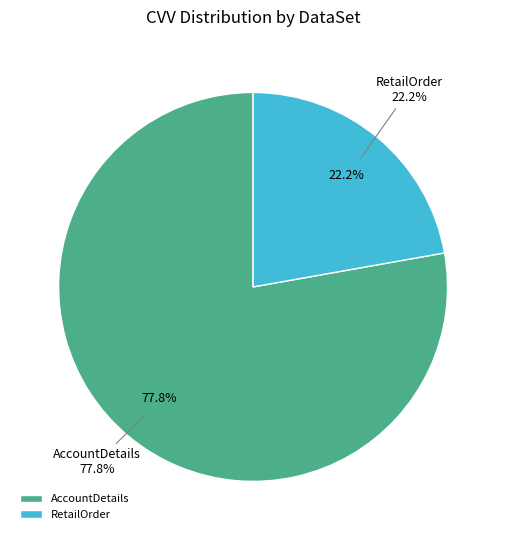

How many segments does this pie chart have?

2